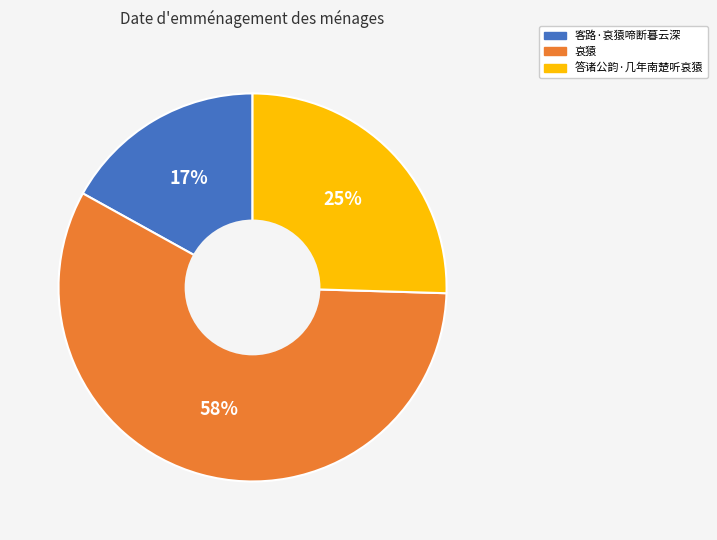

Which slice is the largest?

哀猿